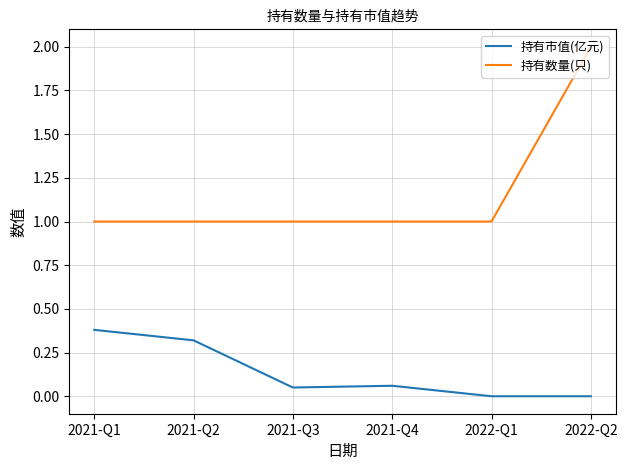

What position from the right is 2021-Q2?

5